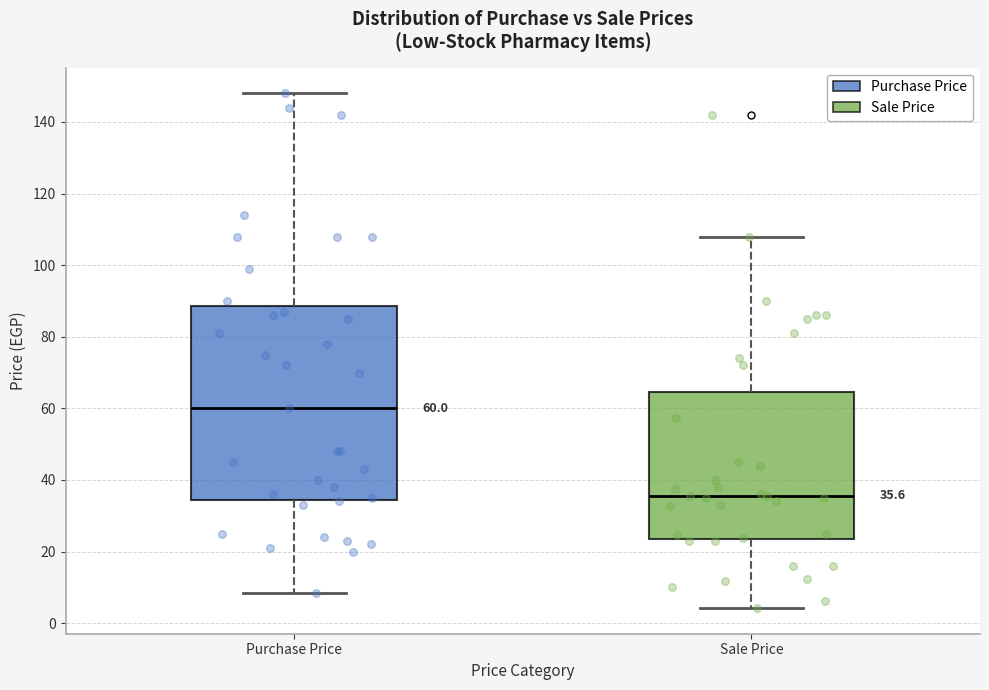

Which box is the tallest, from its lower edge to its upper edge?

Purchase Price